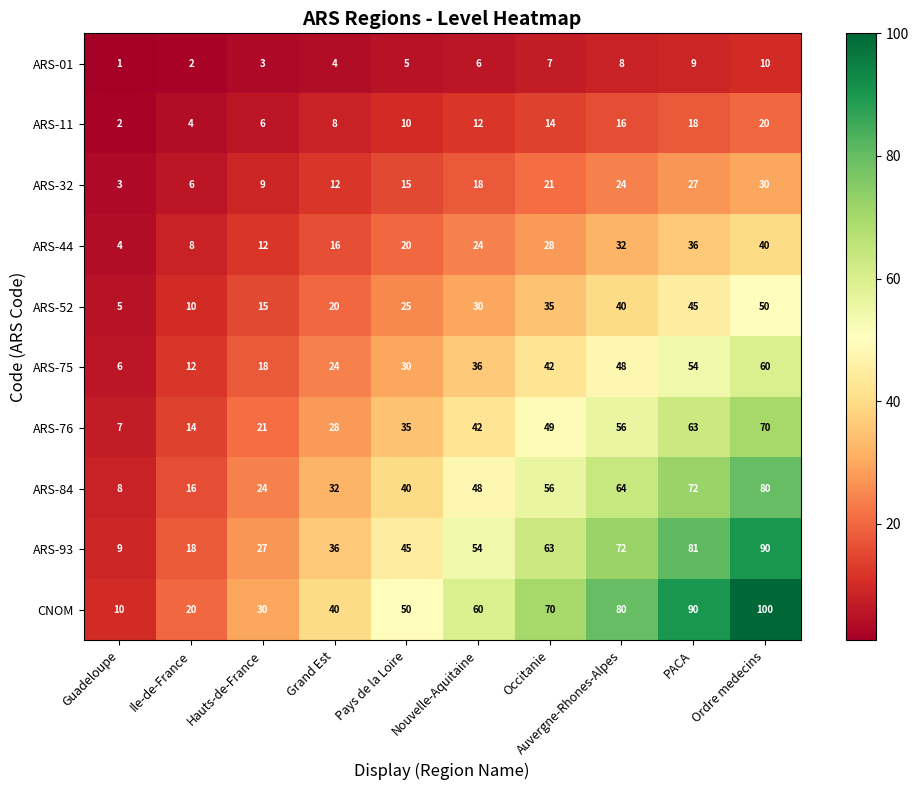

Rank the series at Grand Est from lowest to highest value.

ARS-01, ARS-11, ARS-32, ARS-44, ARS-52, ARS-75, ARS-76, ARS-84, ARS-93, CNOM